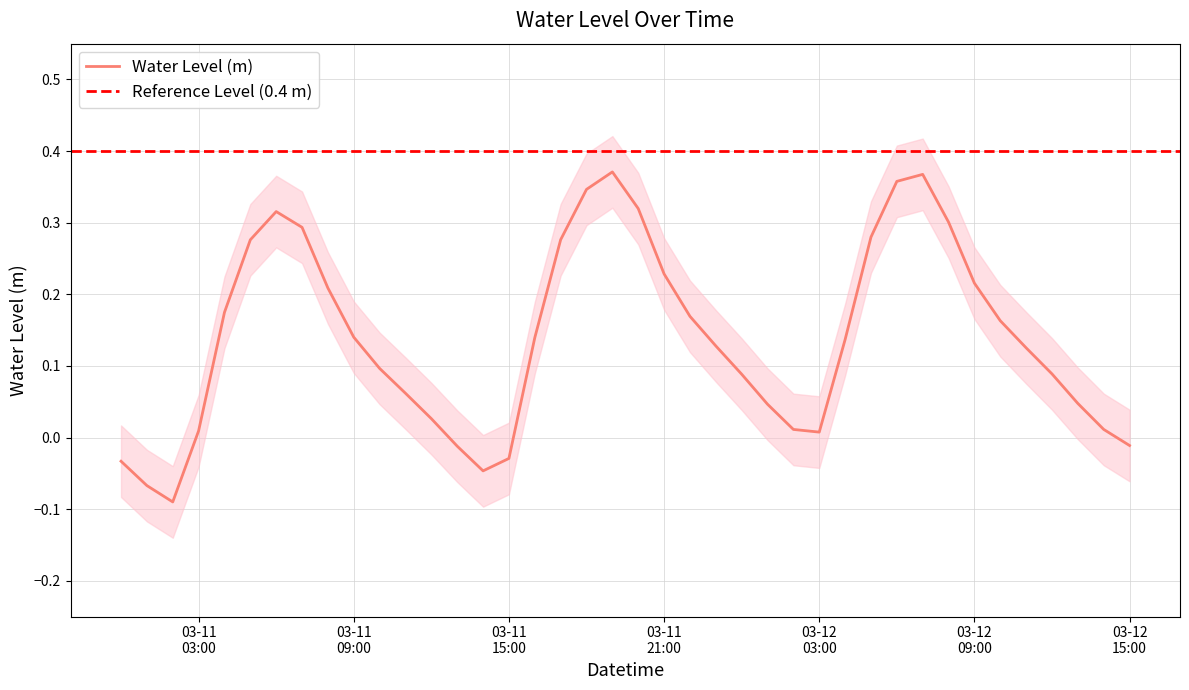

How many points are lower than both their immediate neighbors (excluding endpoints)?

3